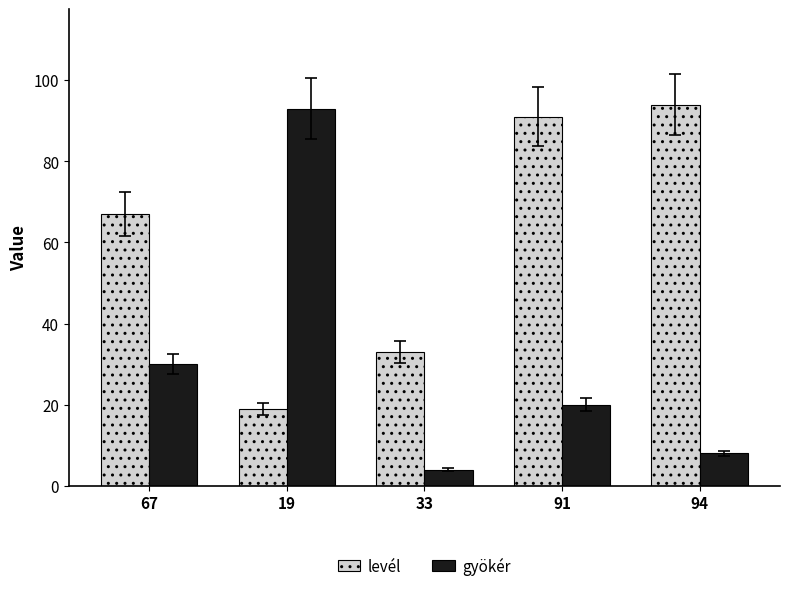

Reading left to right, what are all the values shown in this chart?

levél: 67=67	19=19	33=33	91=91	94=94
gyökér: 67=30	19=93	33=4	91=20	94=8